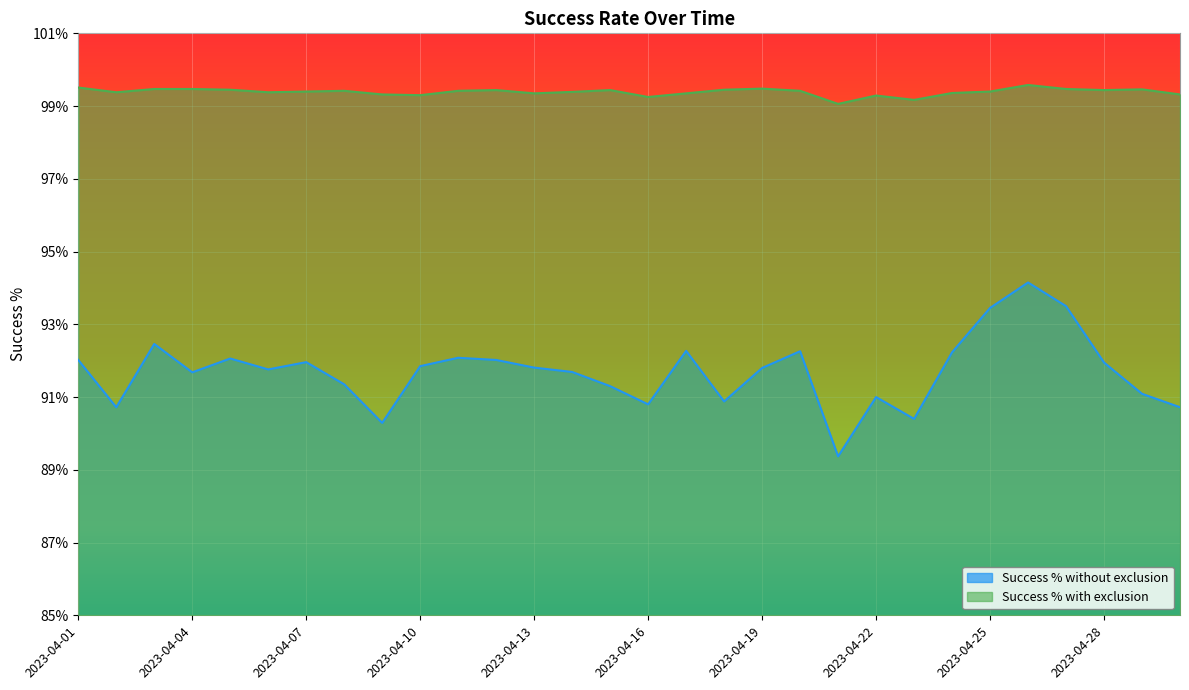

Between 2023-04-22 and 2023-04-17, which is larger?

2023-04-17